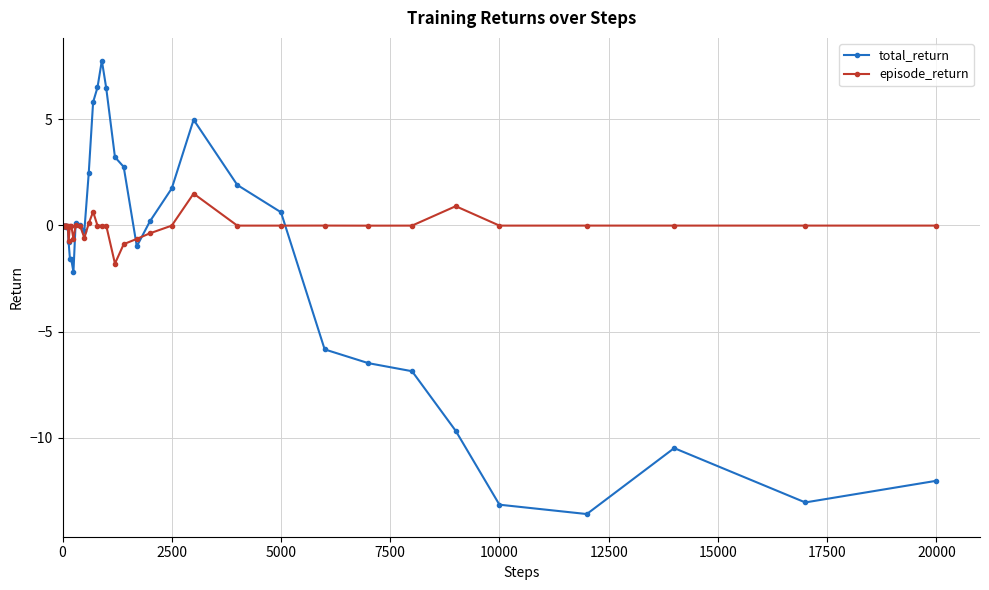

True or false: episode_return has more than 1 points higher than both neighbors.

True